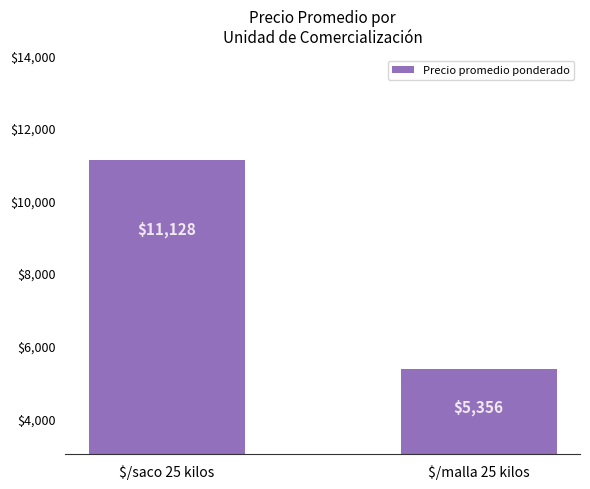

How many values are below 11128?

1